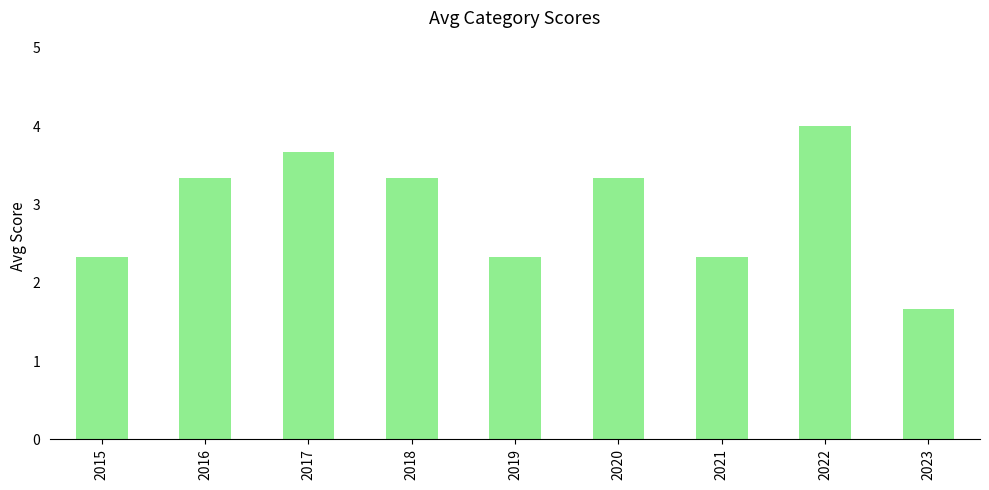

How many bars are there in total?

9